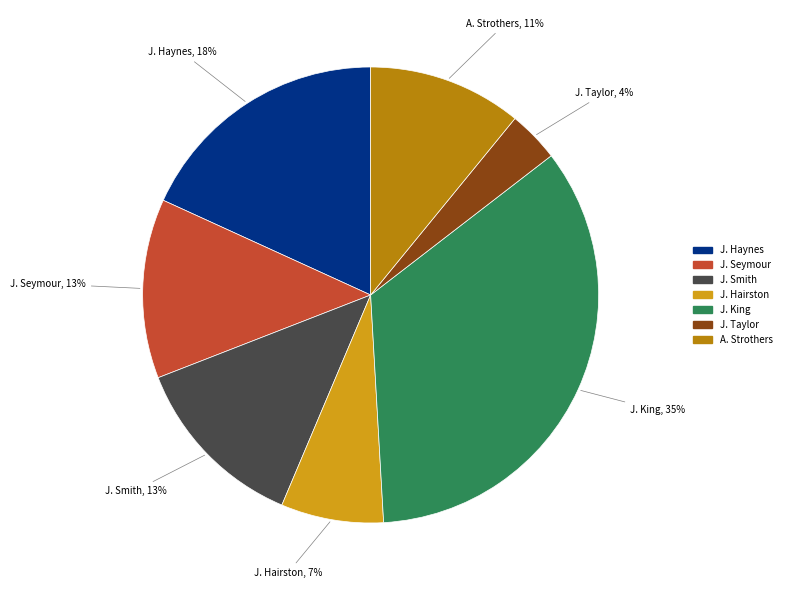

To the nearest percent, what is the average slice percentage?

14%